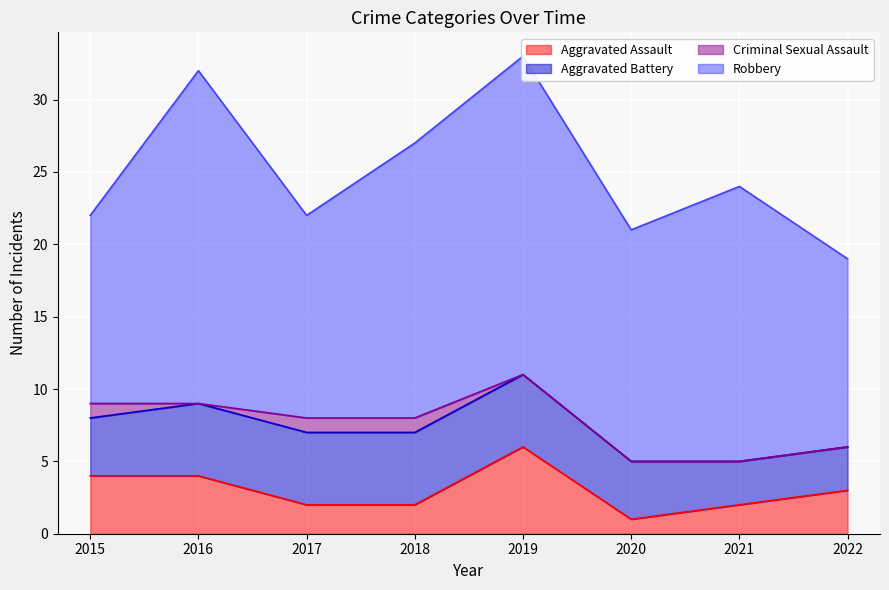

What is the maximum value for Aggravated Assault?

6